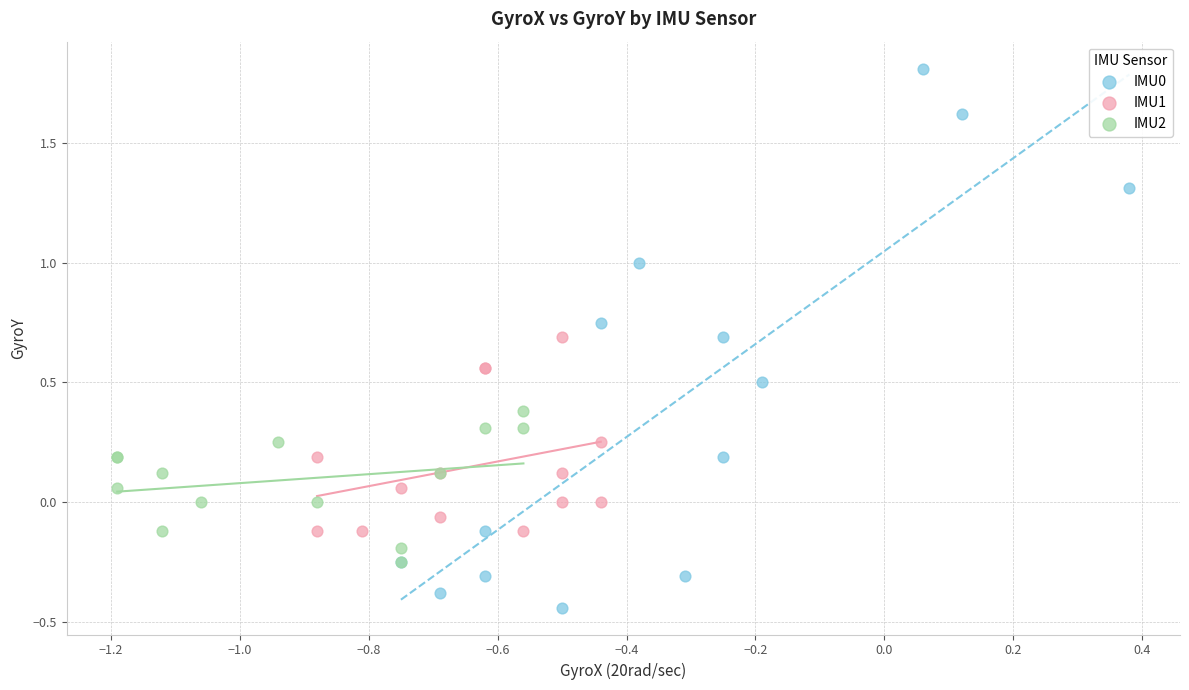

Which series reaches the maximum Y coordinate?

IMU0